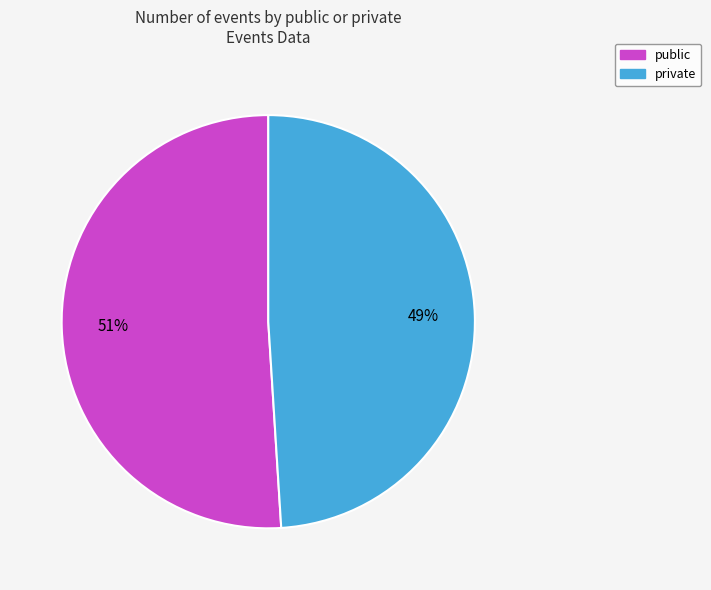

How many segments does this pie chart have?

2